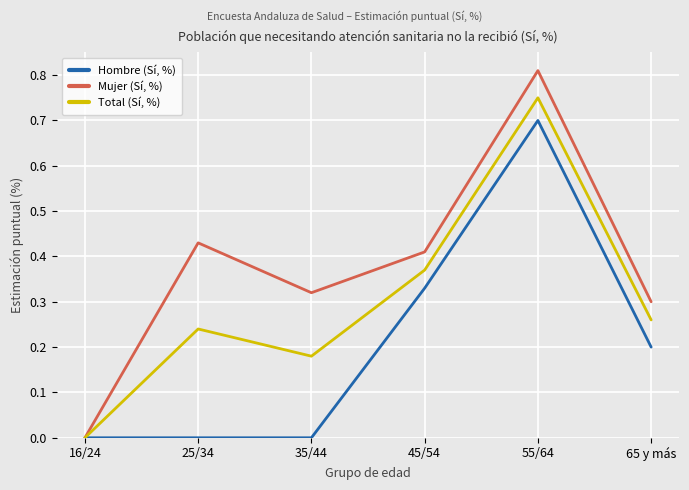

Which series has the largest total across all categories?

Mujer (Sí, %)